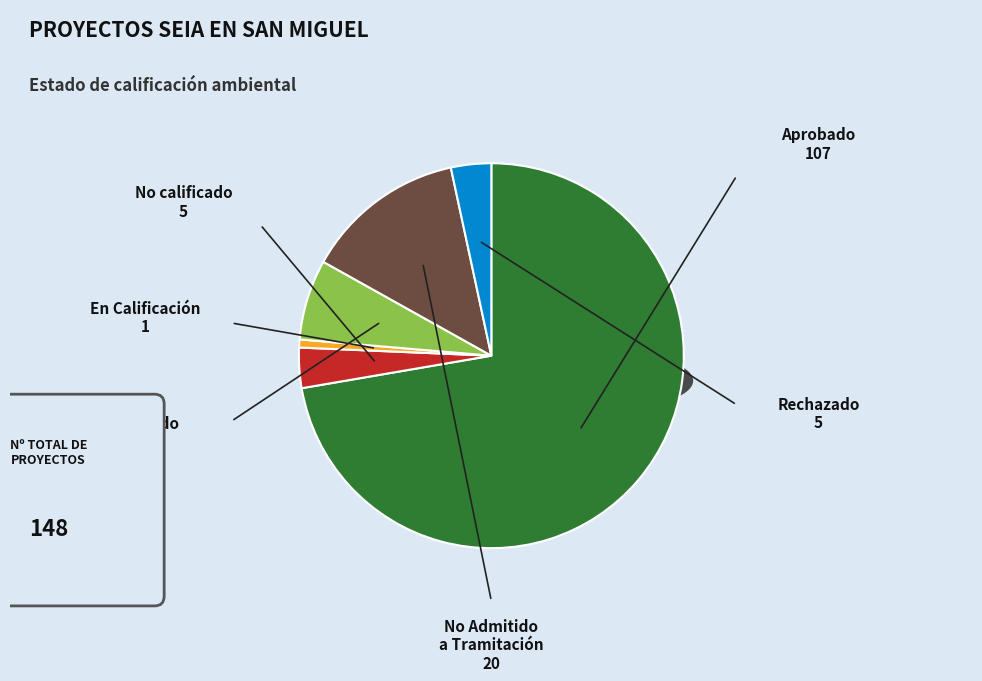

Does Desistido account for over 50% of the chart?

No